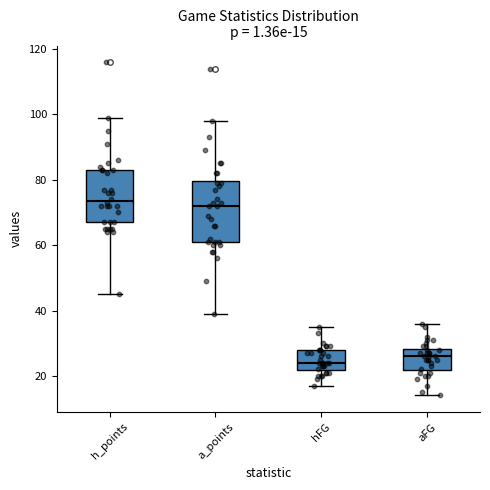

Which box is the tallest, from its lower edge to its upper edge?

a_points